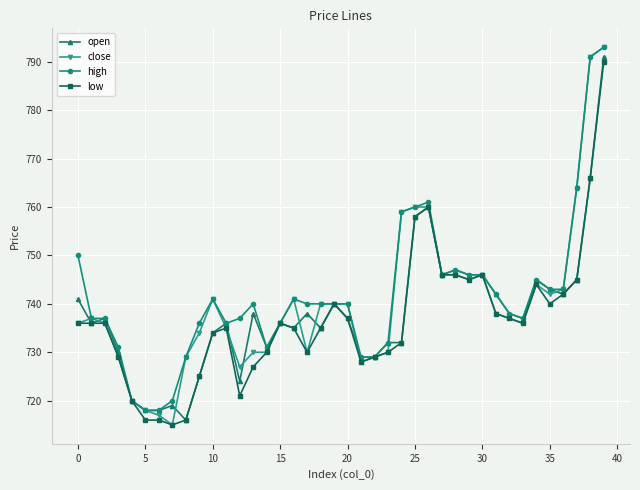

Reading right to left, what are all the values shown in this chart?

open: 791	766	745	742	743	745	737	738	742	746	746	747	746	760	758	732	732	729	729	737	740	735	738	735	736	731	738	724	736	734	725	716	719	718	718	720	730	737	736	741
close: 793	791	764	743	742	744	736	737	738	746	745	746	746	760	760	759	730	729	728	740	740	740	730	741	736	730	730	727	735	741	734	729	715	717	718	720	729	736	737	736
high: 793	791	764	743	743	745	737	738	742	746	746	747	746	761	760	759	732	729	729	740	740	740	740	741	736	731	740	737	736	741	736	729	720	718	718	720	731	737	737	750
low: 790	766	745	742	740	744	736	737	738	746	745	746	746	760	758	732	730	729	728	737	740	735	730	735	736	730	727	721	735	734	725	716	715	716	716	720	729	736	736	736